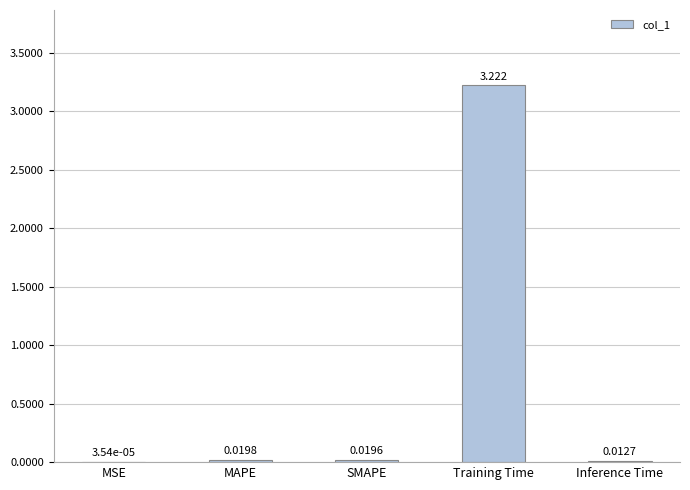

Between MAPE and MSE, which is larger?

MAPE